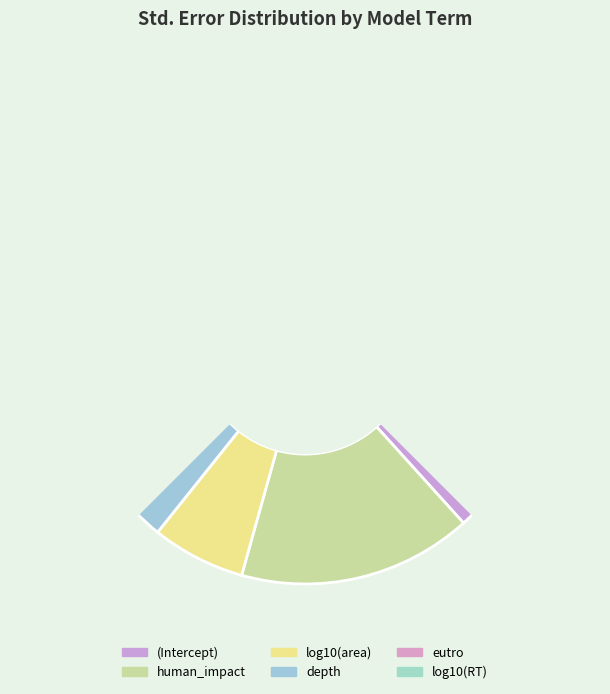

What is the change in value from depth to eutro?

-0.1